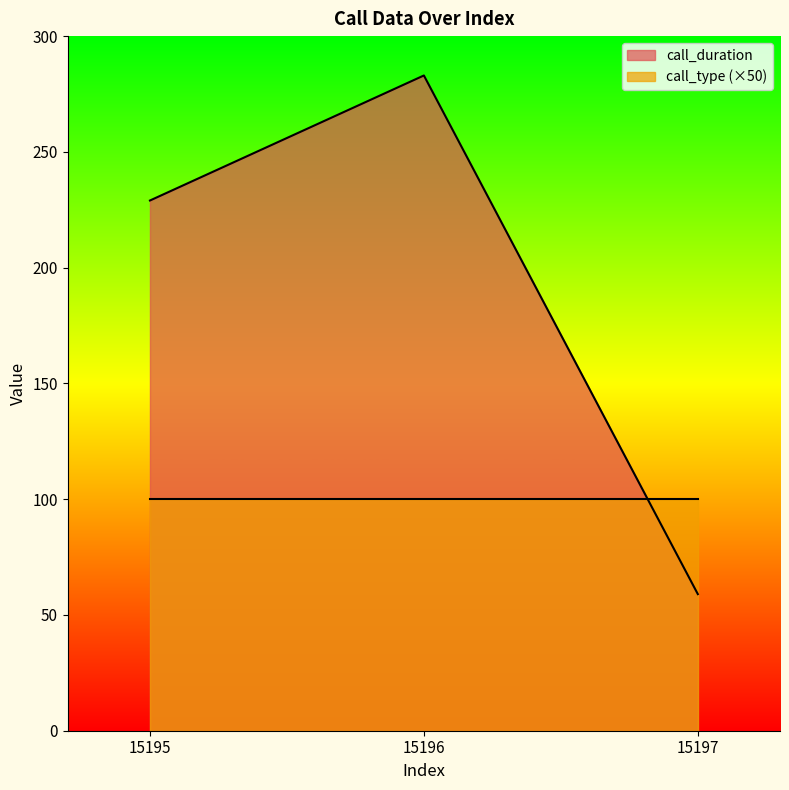

Where is the data nearest to the value 171?

15195